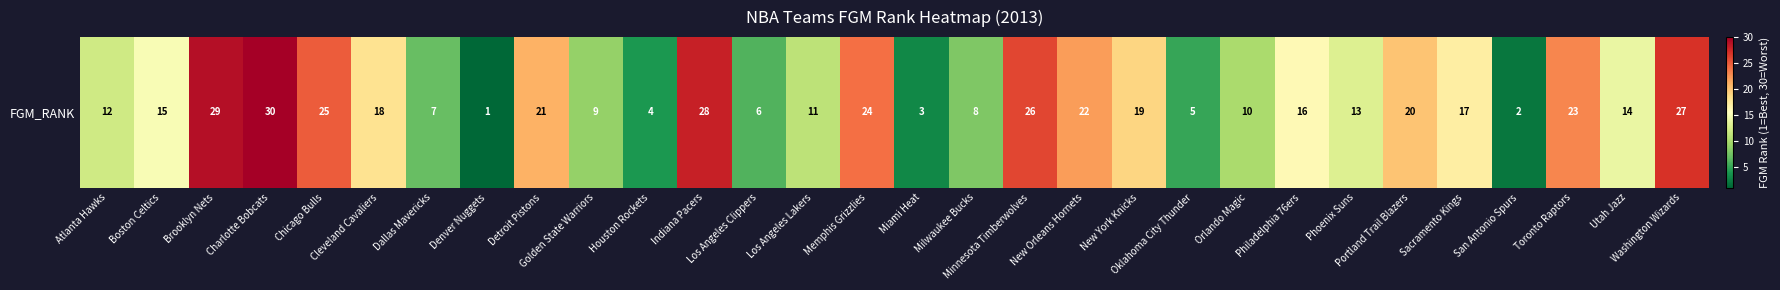

What is the minimum value shown in the chart?

1